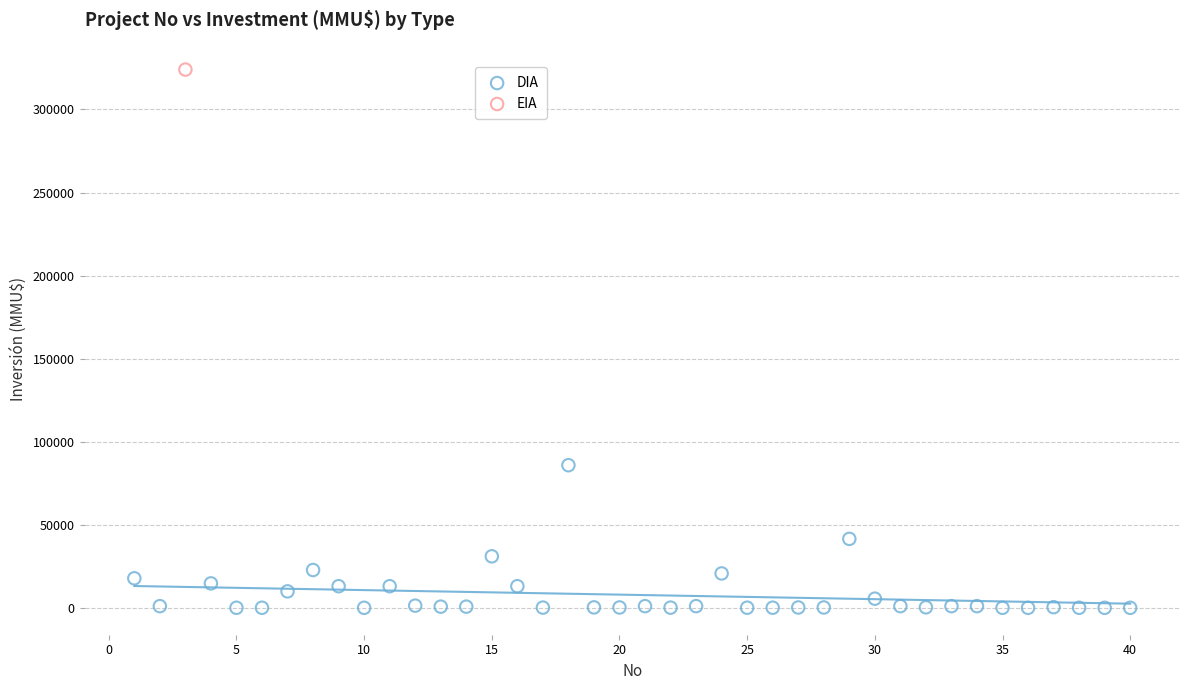

What are all the series names shown in the legend?

DIA, EIA